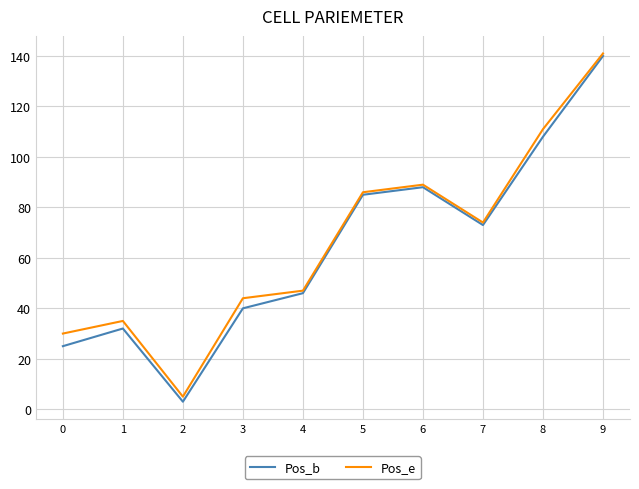

Reading left to right, what are all the values shown in this chart?

Pos_b: 25	32	3	40	46	85	88	73	108	140
Pos_e: 30	35	5	44	47	86	89	74	111	141